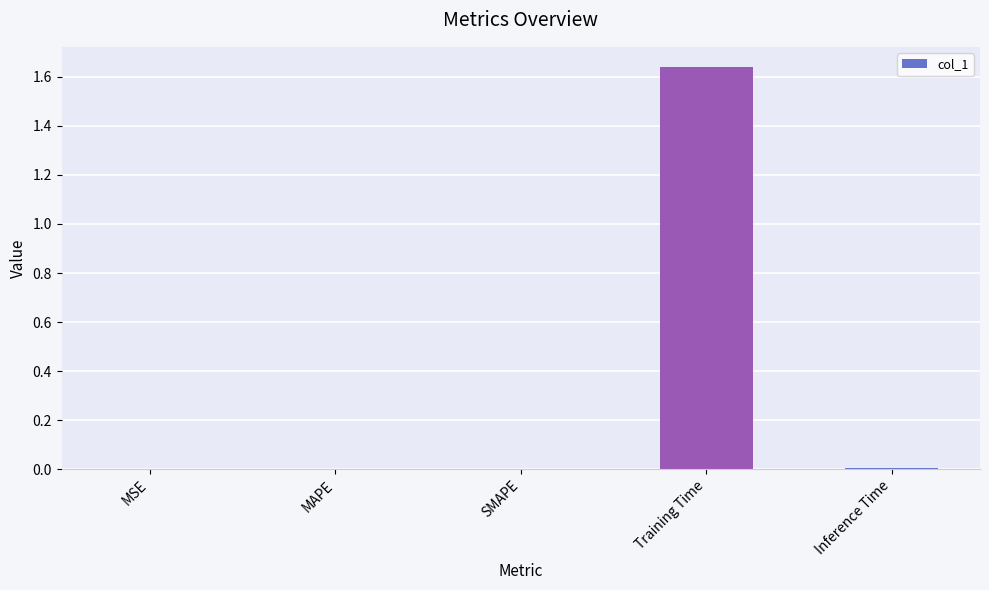

Which label corresponds to the largest value in the chart?

Training Time